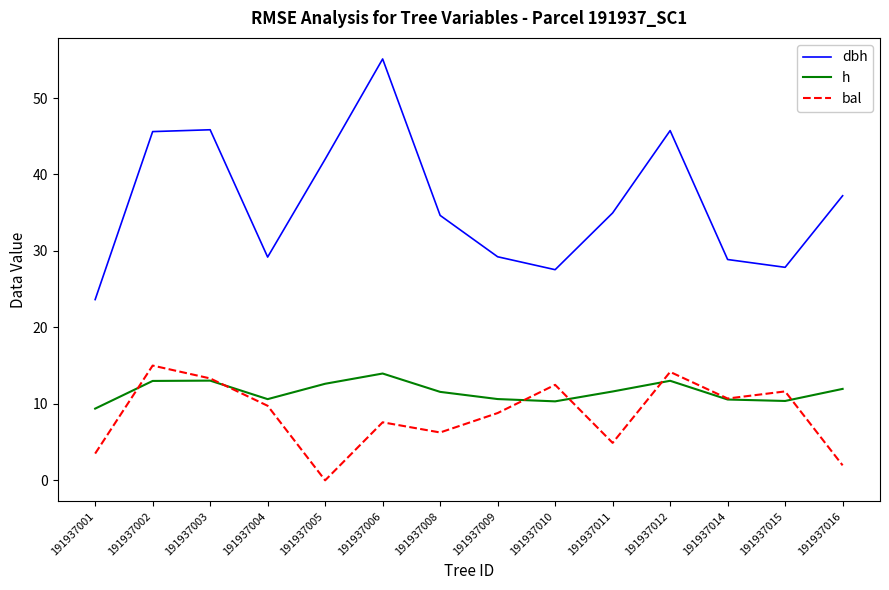

Is it true that bal equals 0.0 at 191937005?

True